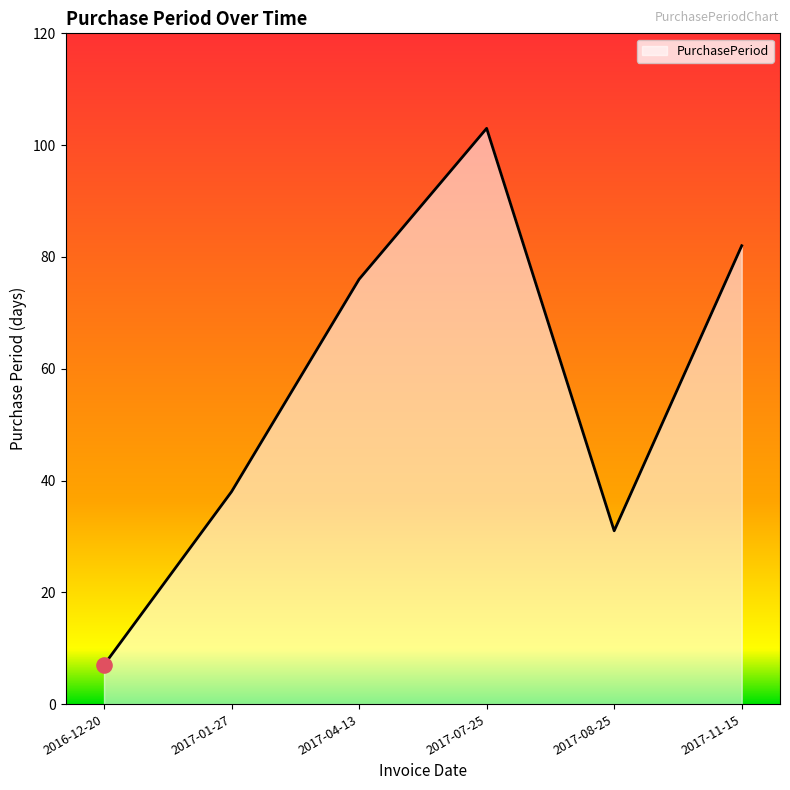

What is the change in value from 2017-07-25 to 2017-11-15?

-21